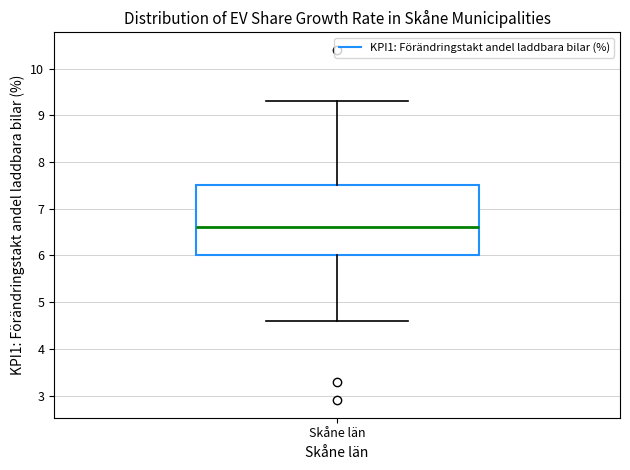

Where does the lower whisker of the box for Skåne län end on the y-axis? The values are not printed on the chart, so give them approximately, as read against the axis.

4.6